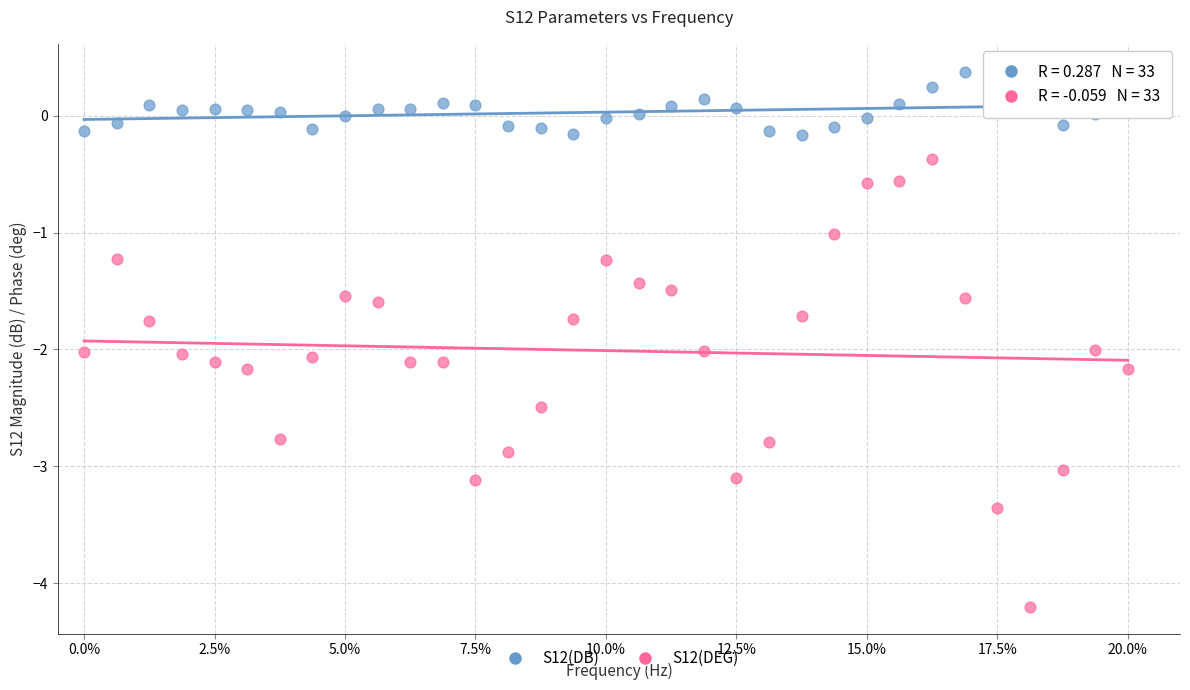

Across all data points, what is the range of Y values (max minus min)?

4.6